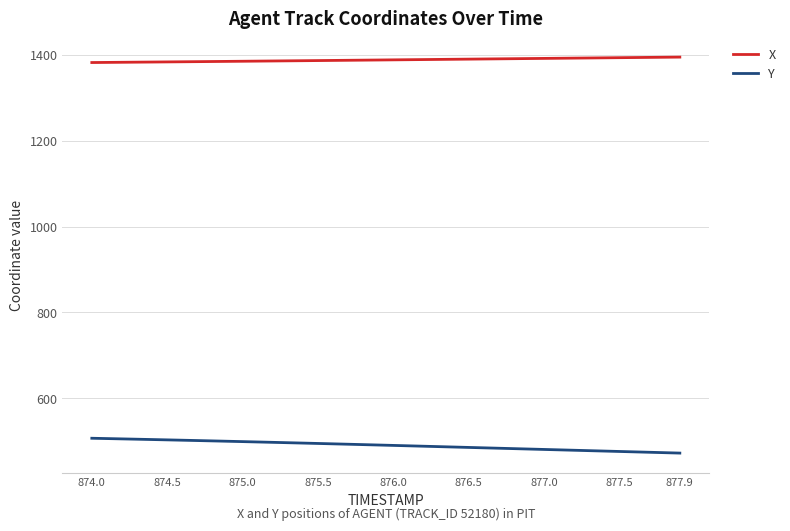

True or false: X and Y cross at least once.

False